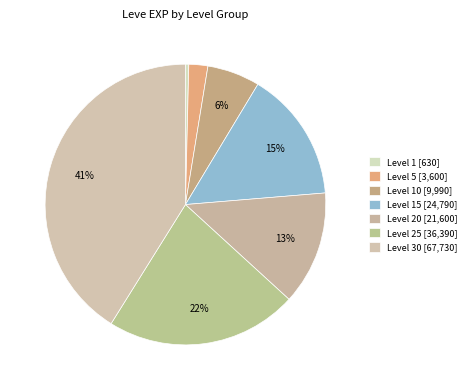

To the nearest percent, what is the difference between the largest and smallest slice percentages?

41%